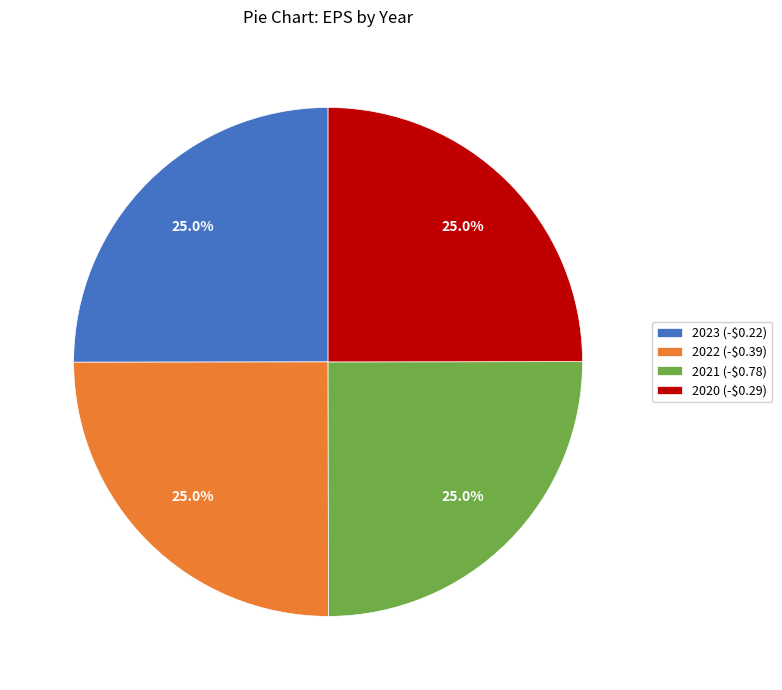

Does 2022 (-$0.39) represent more than half of the total?

No